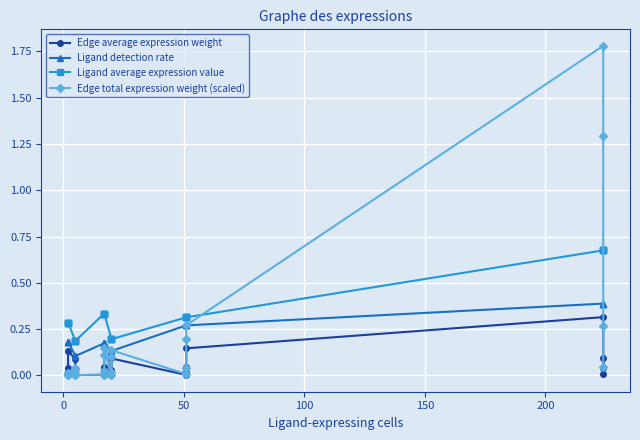

How many lines are shown in the chart?

4